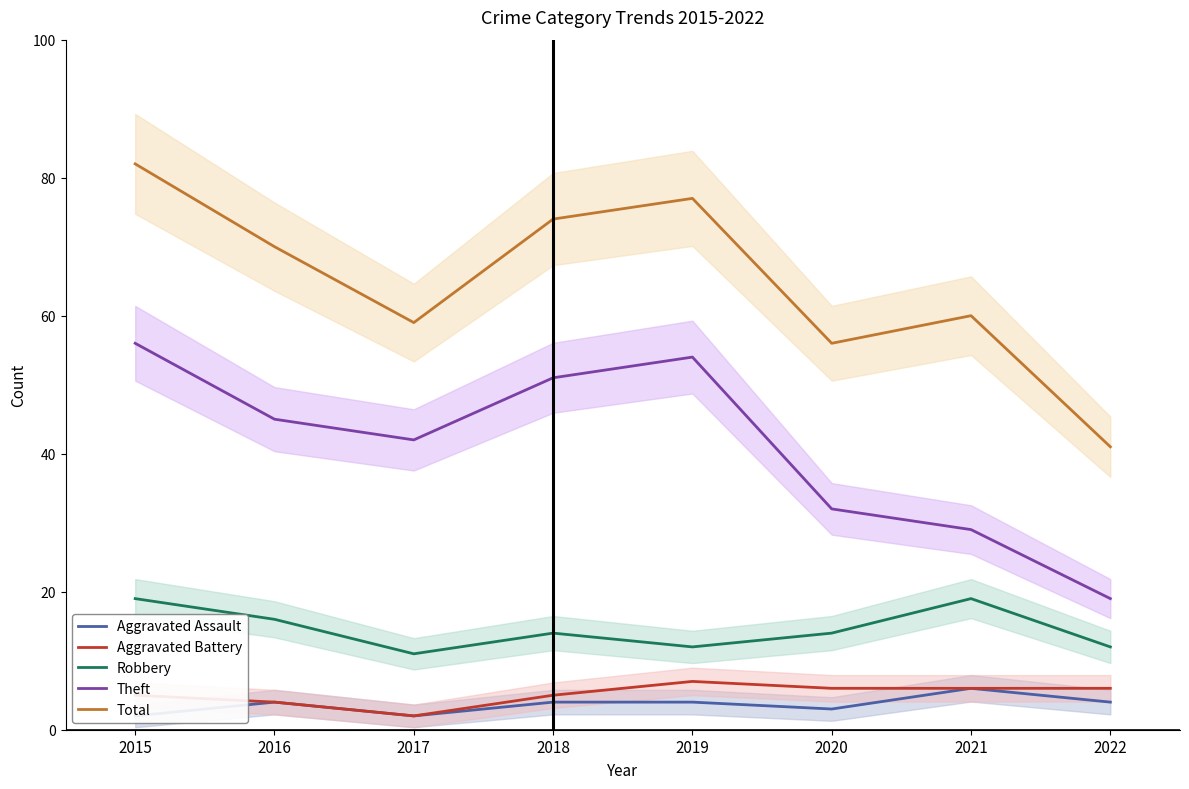

At which label is Robbery closest to 15?

2016